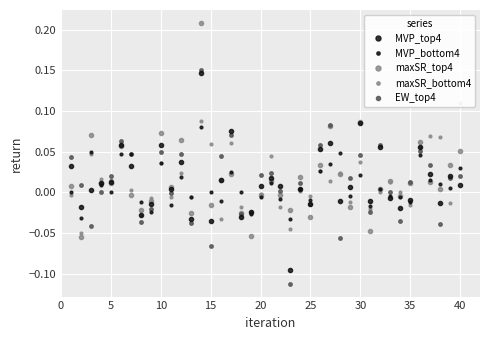

How many values in the maxSR_bottom4 series exceed 0?

23